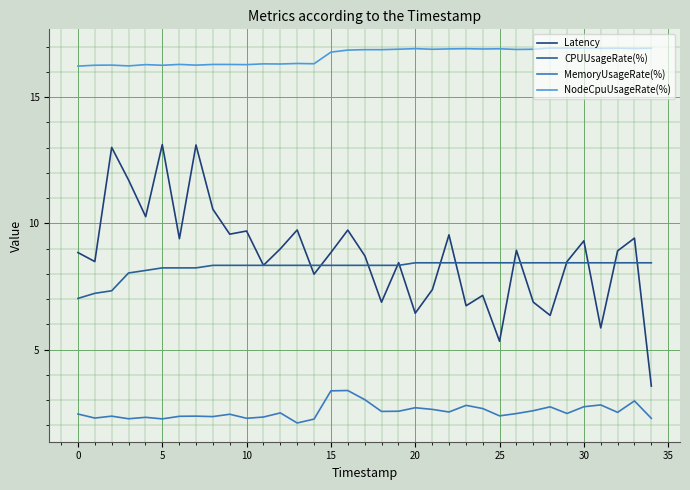

What is the minimum value shown in the chart?

2.1